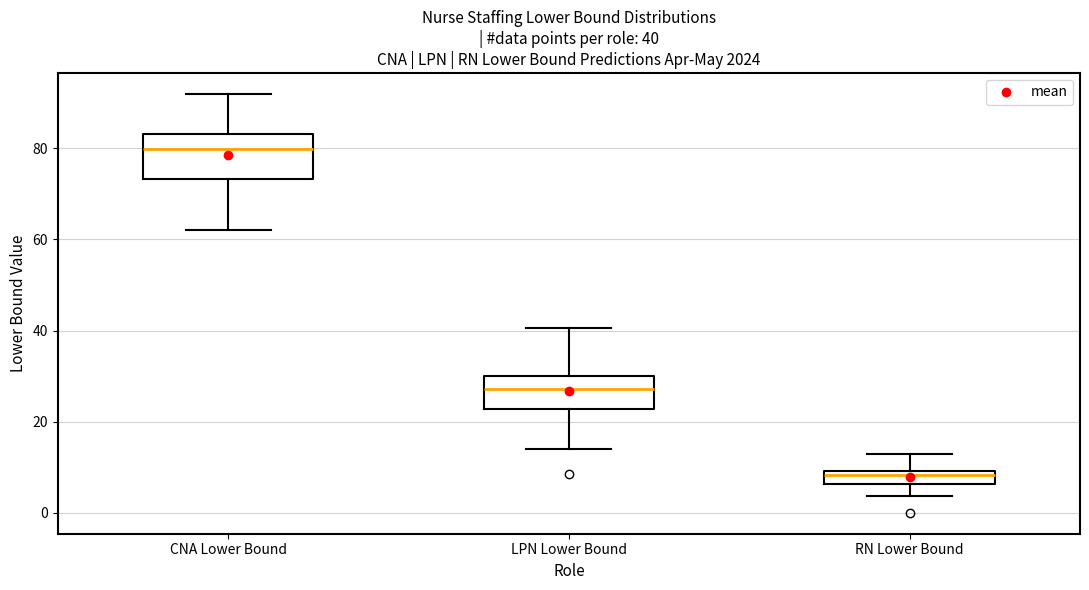

Which box is the tallest, from its lower edge to its upper edge?

CNA Lower Bound